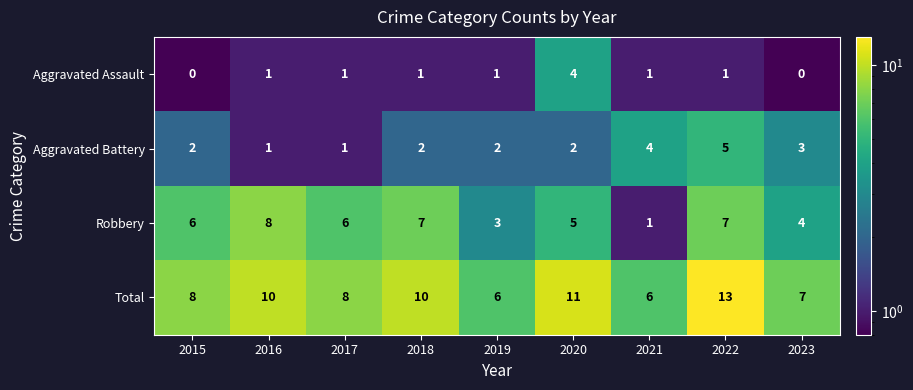

Read the Total value at 2021.

6